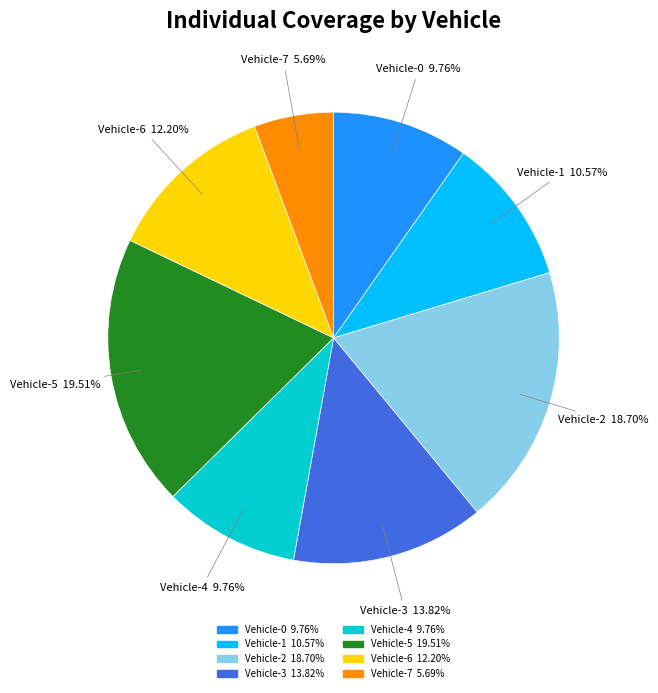

To the nearest percent, what is the combined percentage of Vehicle-7 and Vehicle-6?

18%